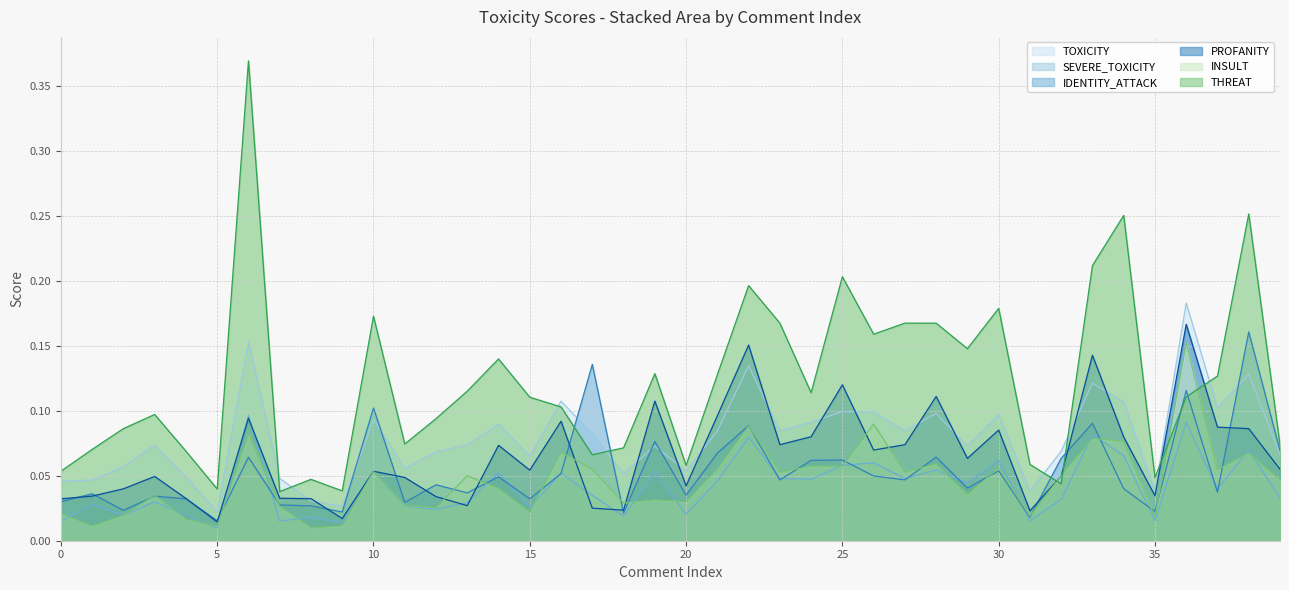

How many interior local peaks does the IDENTITY_ATTACK series have?

15